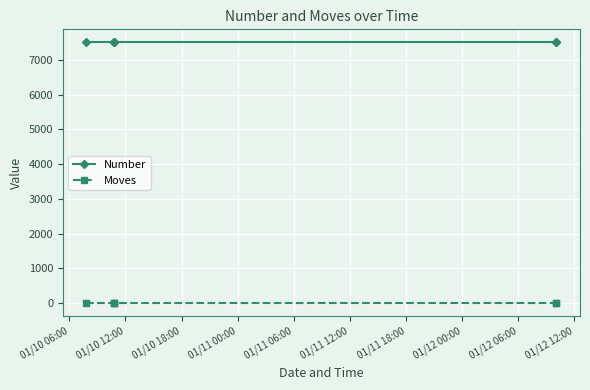

Which series has the largest total across all categories?

Number